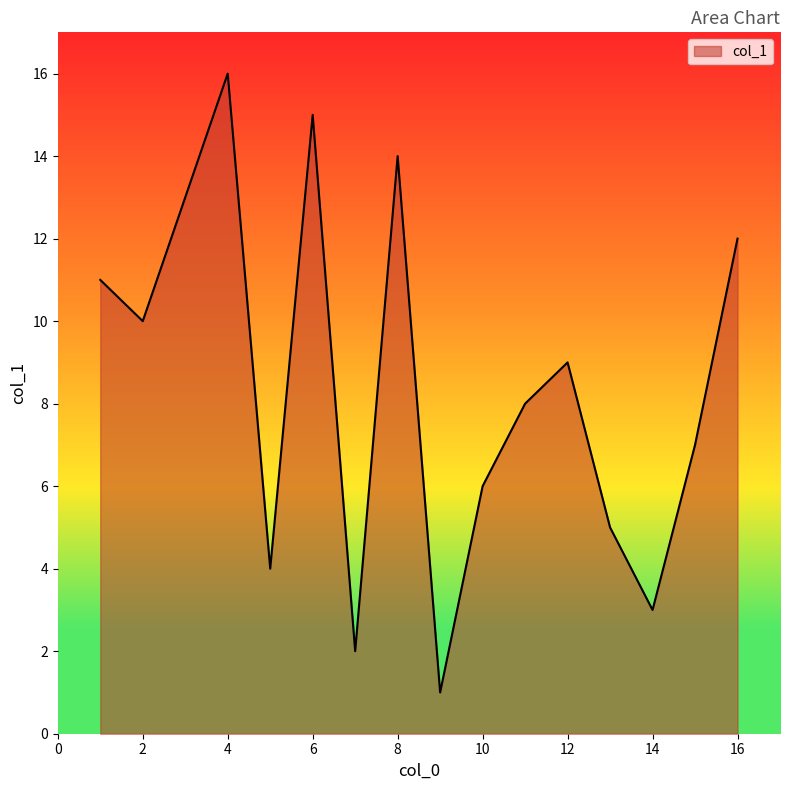

What is the difference between the maximum and minimum values?

15